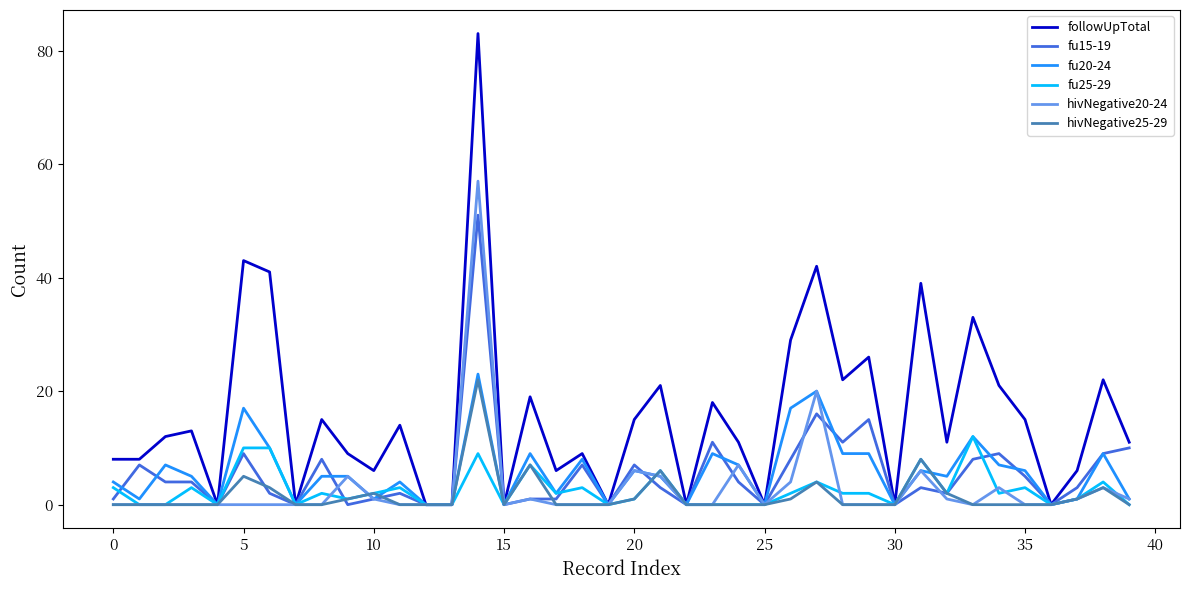

What is the greatest value displayed?

83